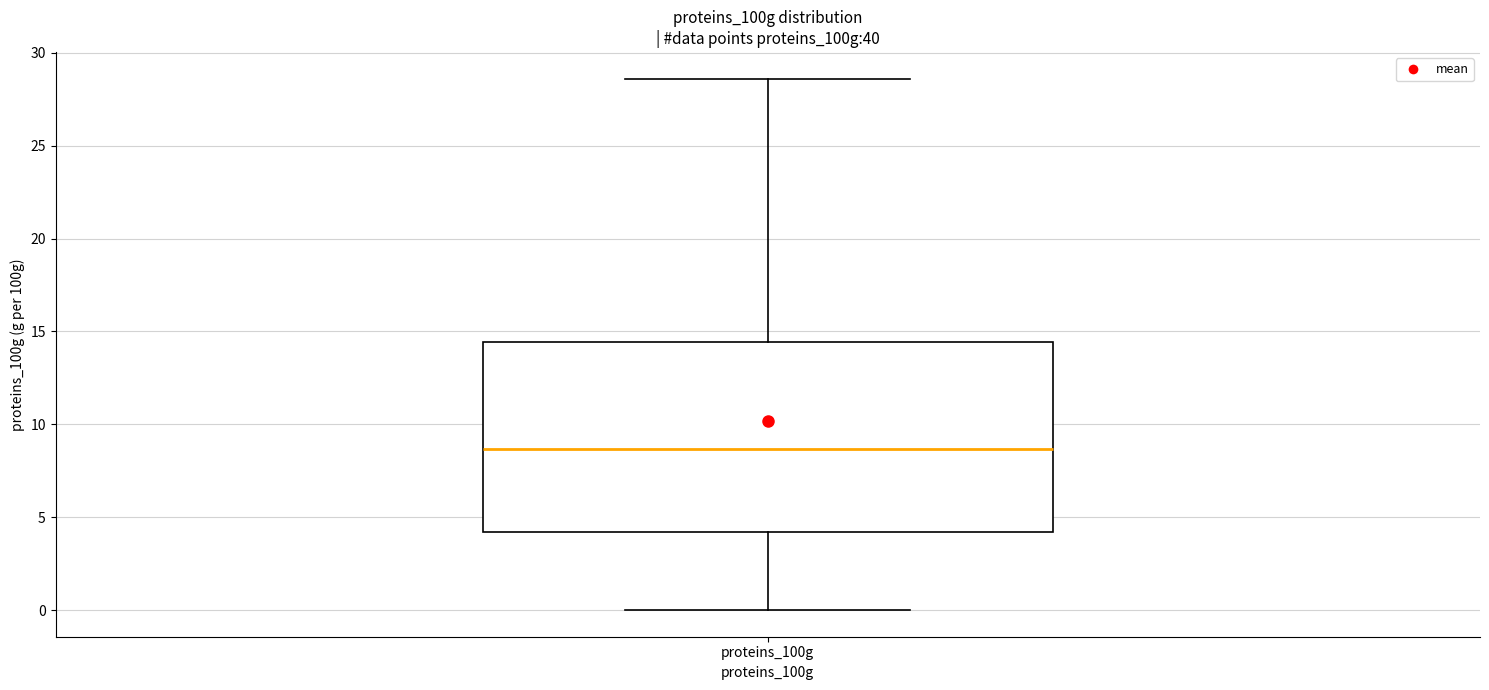

Transcribe this box plot: give where the median line is, the range the box spans, and where the two whiskers end, as read against the y-axis. The values are not printed on the chart, so give them approximately, as read against the axis.

median 8.5, box 4.0 to 14.5, whiskers 0.0 to 28.5